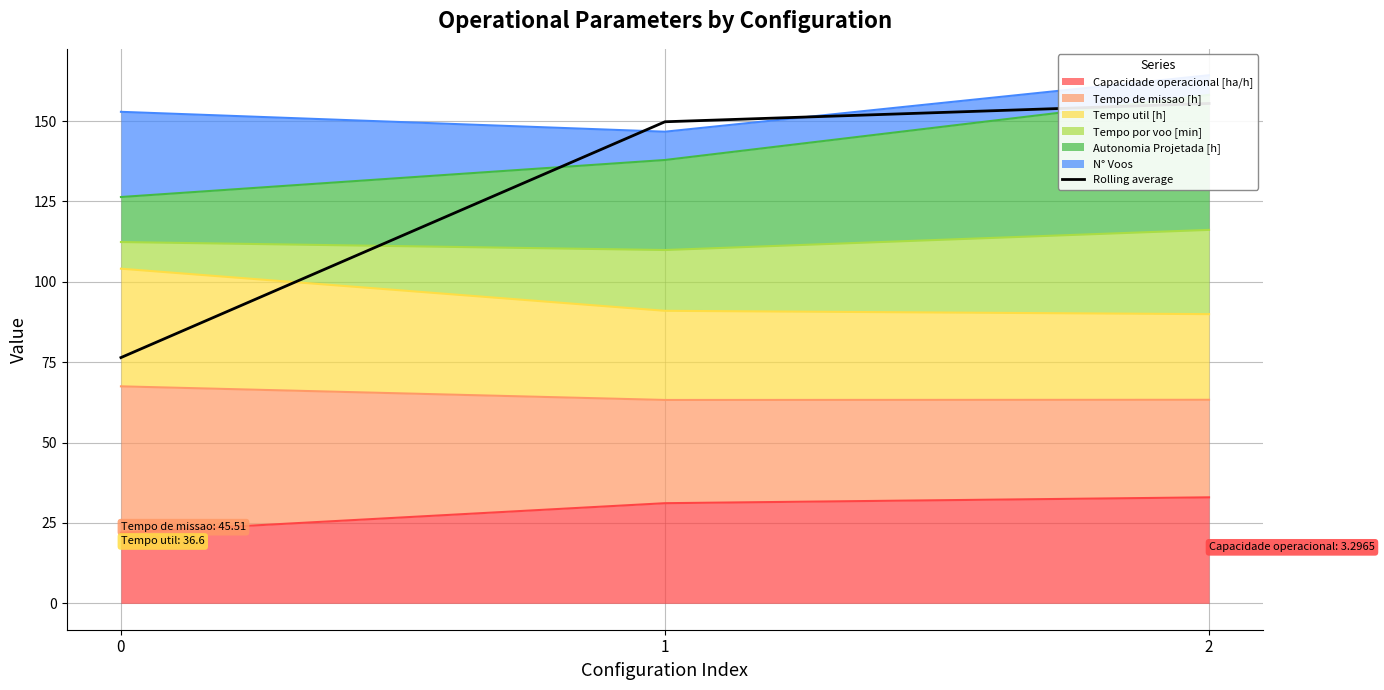

Reading left to right, list all the values displayed in this chart.

0=76.4	1=149.8	2=155.5